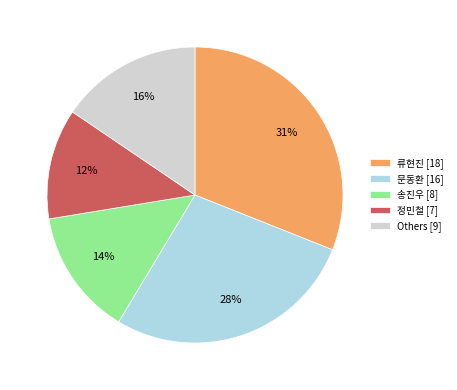

Which slice is the smallest?

정민철 [7]